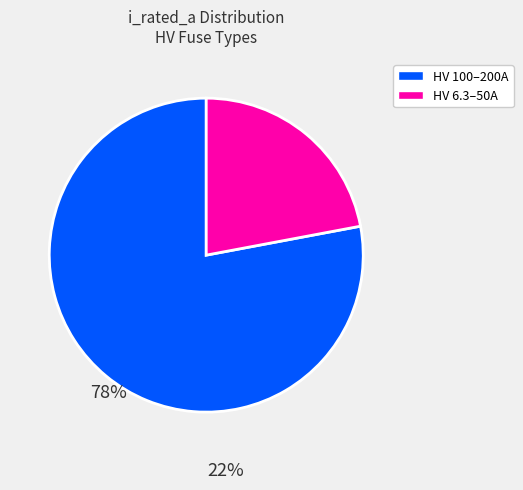

Is there a majority slice in this chart?

Yes